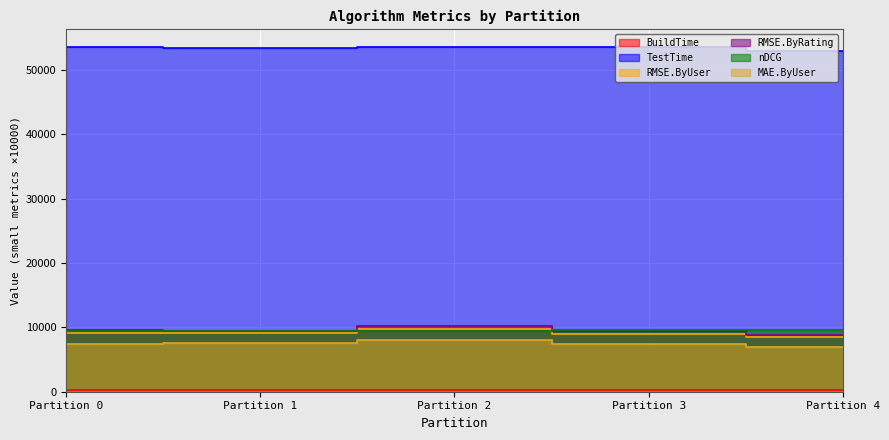

What are all the series names shown in the legend?

BuildTime, TestTime, RMSE.ByUser, RMSE.ByRating, nDCG, MAE.ByUser